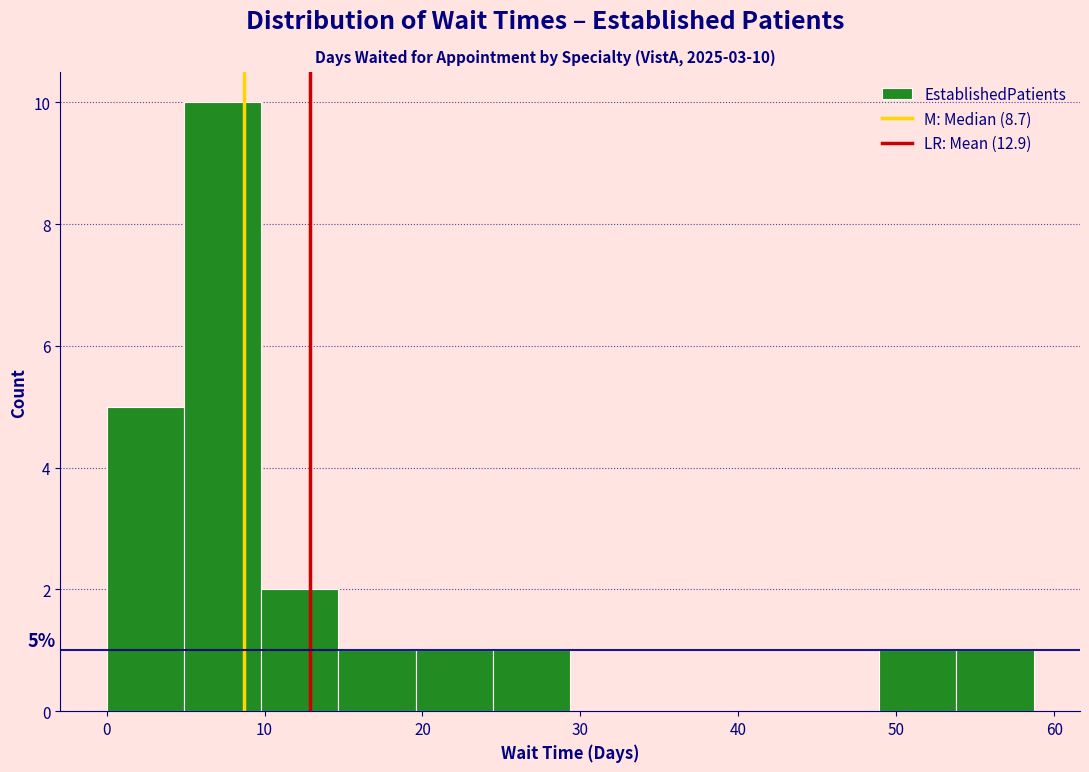

Which range on the x-axis has the tallest bar?

5 to 10